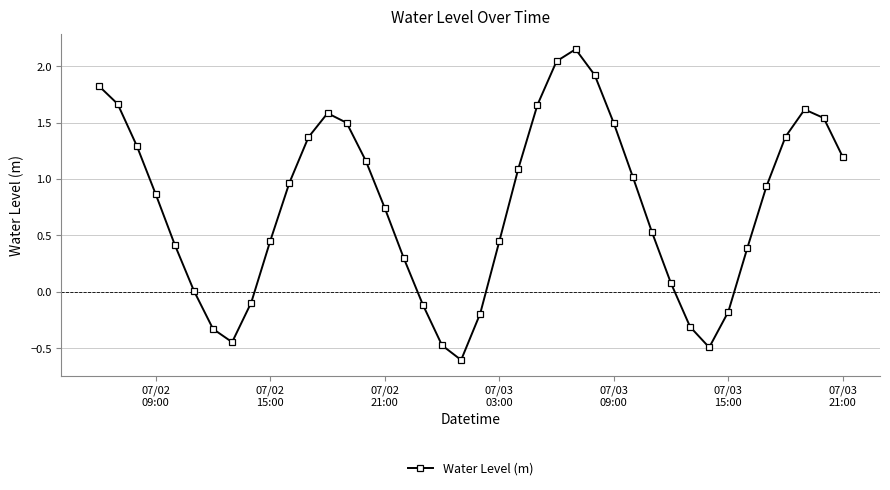

How many interior local peaks (higher than both neighbors) does the data have?

3